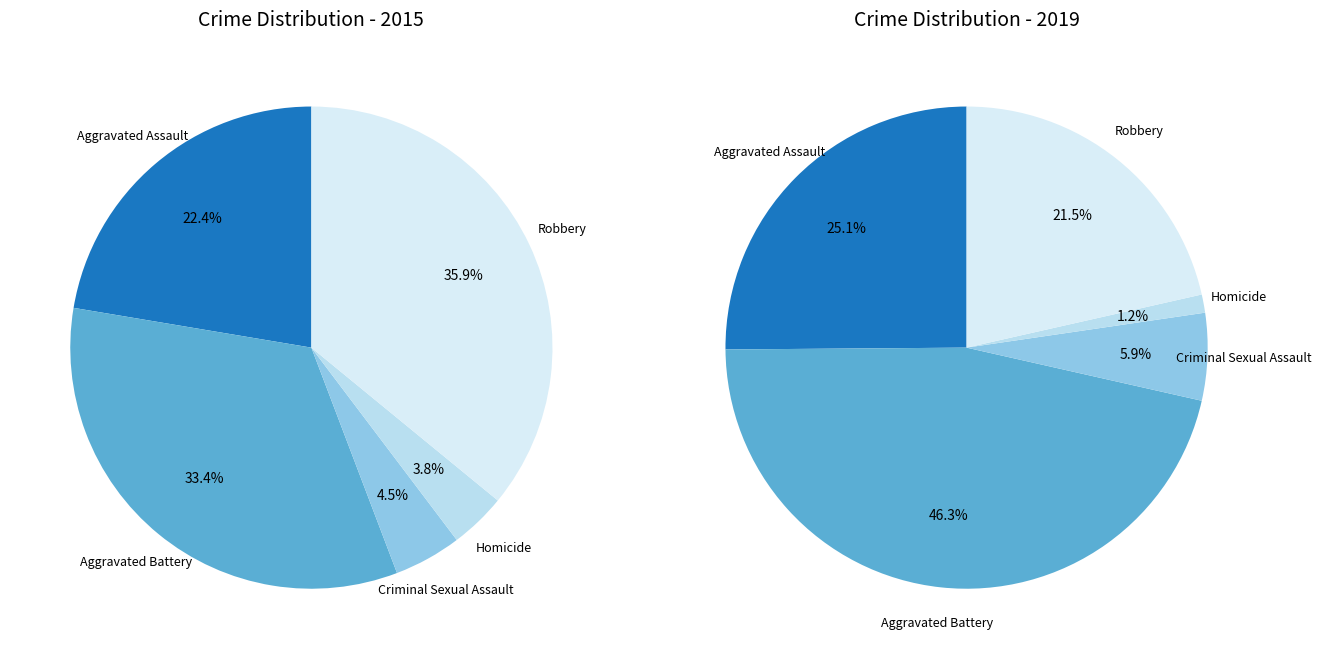

Is there any slice that represents more than half of the pie?

No